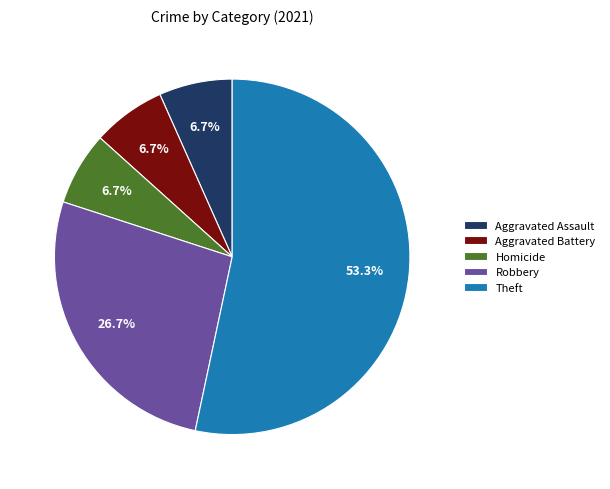

Do Homicide and Robbery together represent more than half of the pie?

No